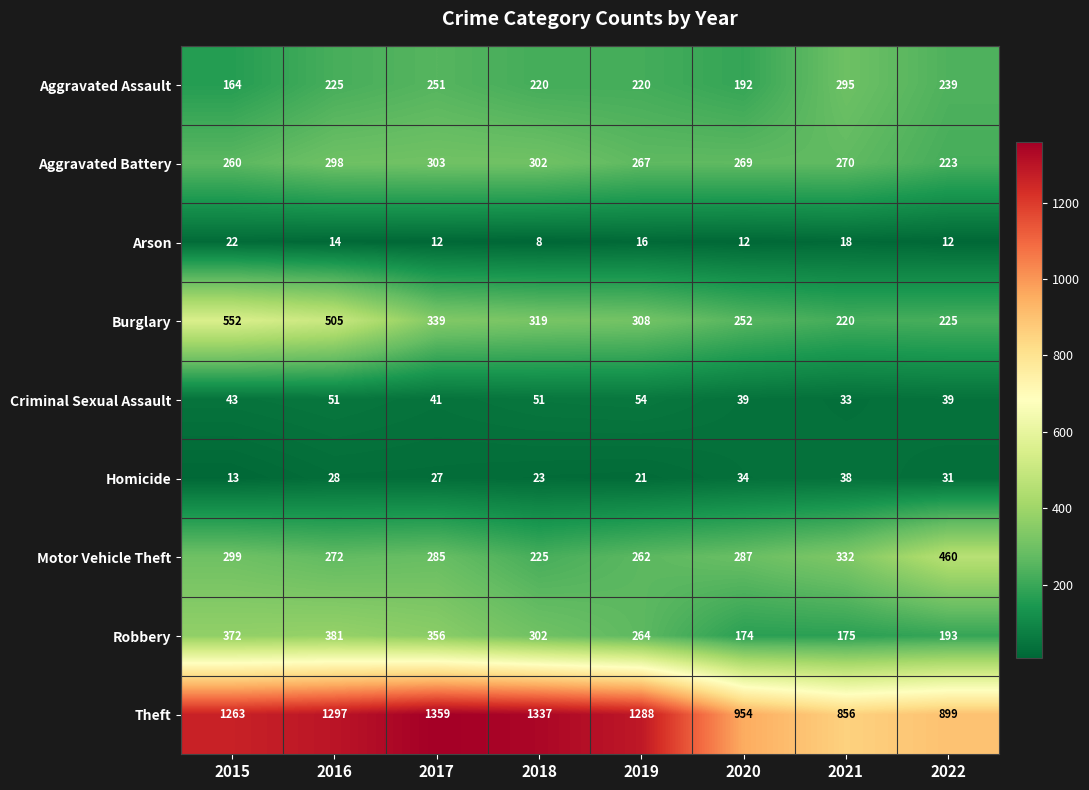

What is the spread (max minus min) of values at 2020?

942